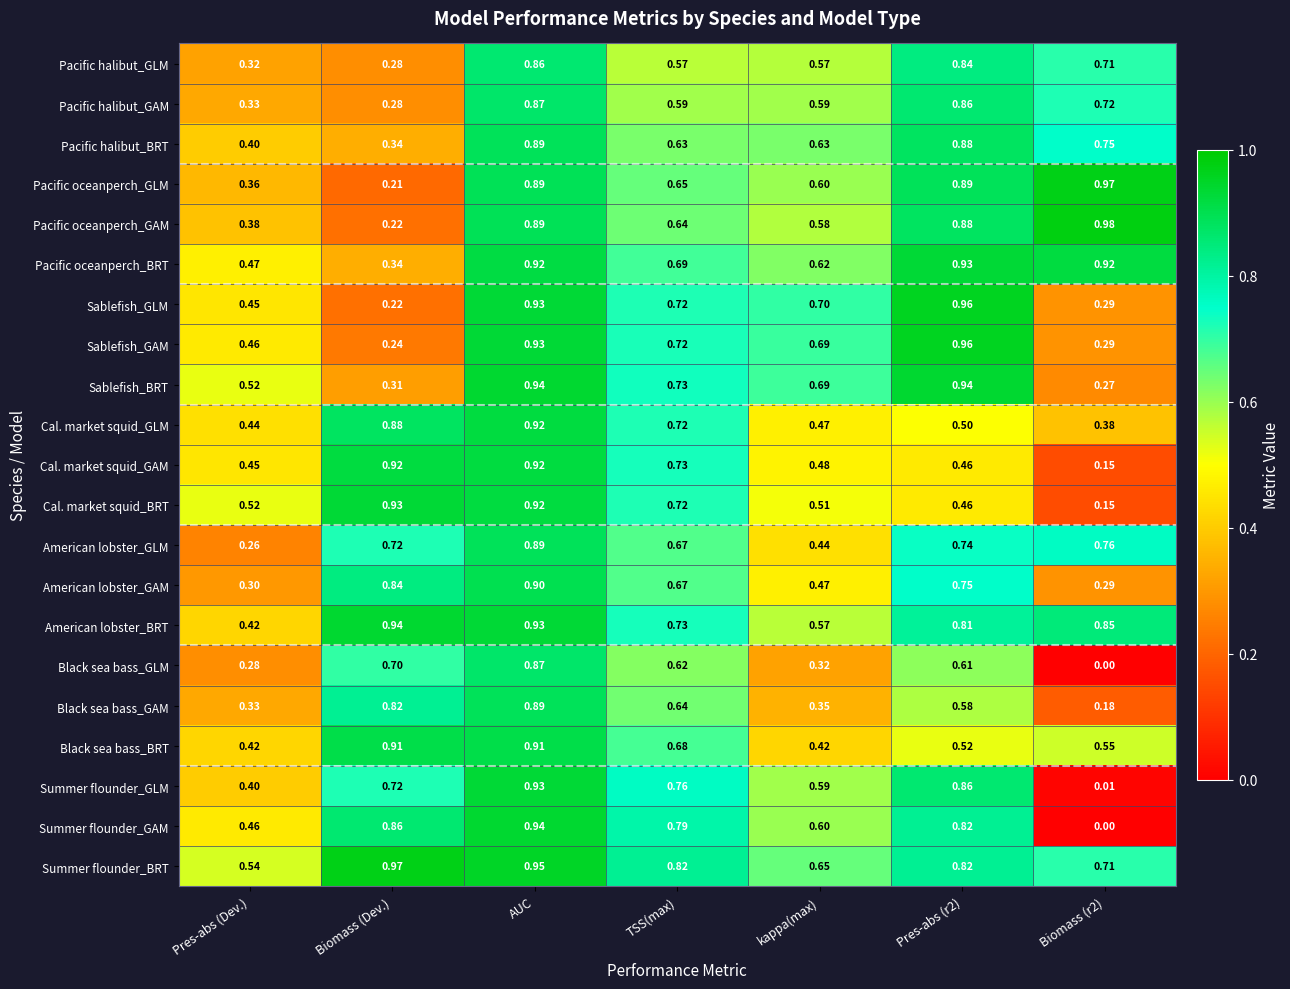

Where is Pacific oceanperch_GAM nearest to the value 0?

Biomass (Dev.)